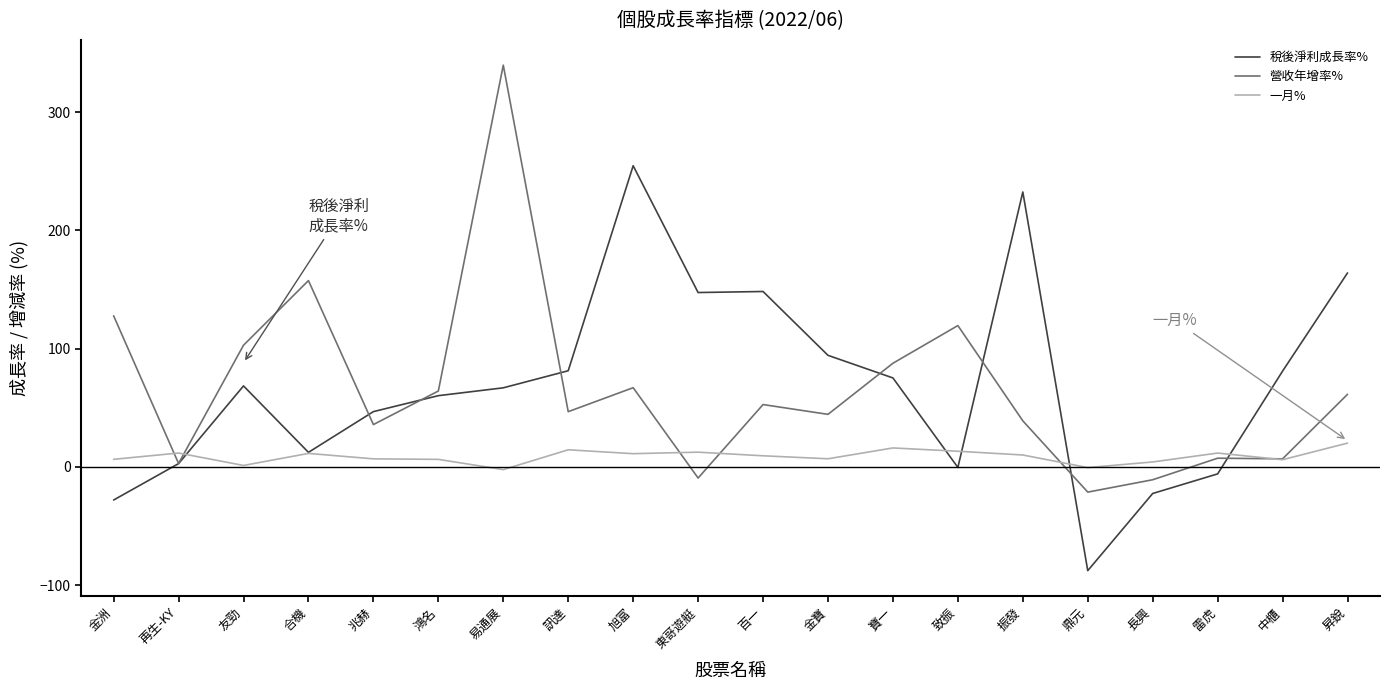

Which label corresponds to the smallest value in the chart?

鼎元